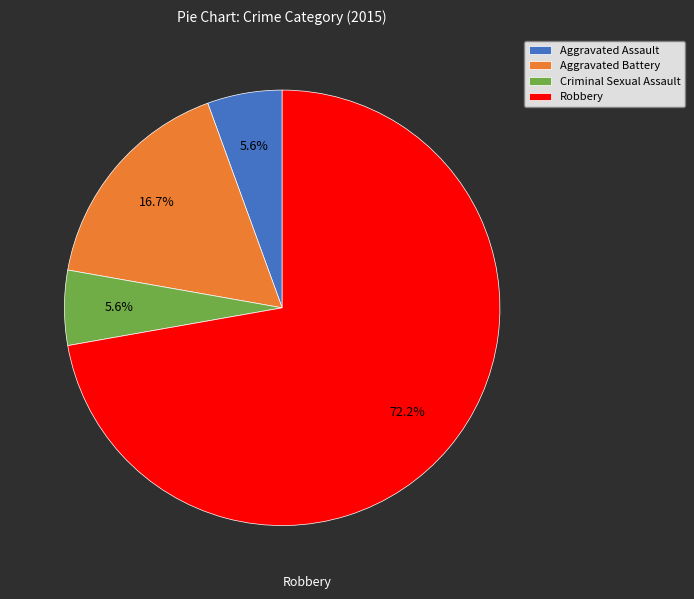

The Criminal Sexual Assault slice represents 1% of the pie. True or false?

False